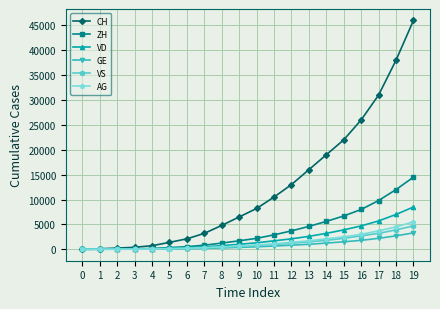

Which series has the largest range (max minus min)?

CH